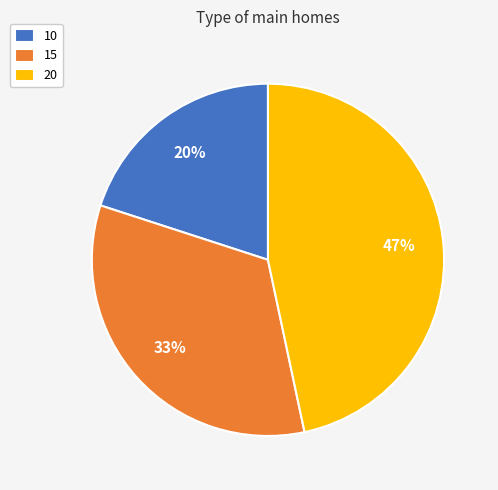

Is the sum of 10 and 20 greater than half?

Yes